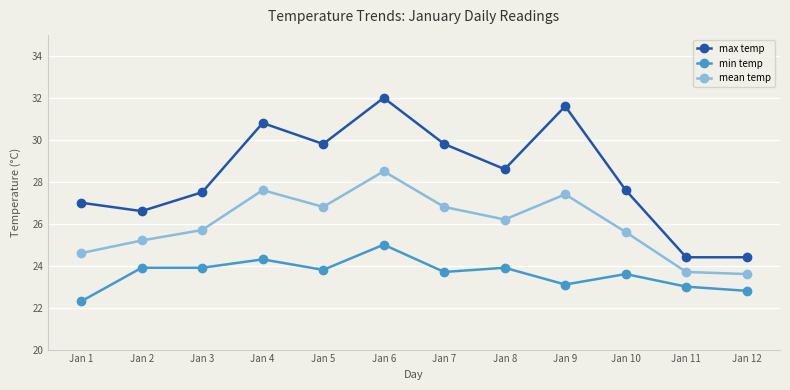

What is the difference between the maximum and minimum values in the max temp series?

7.6